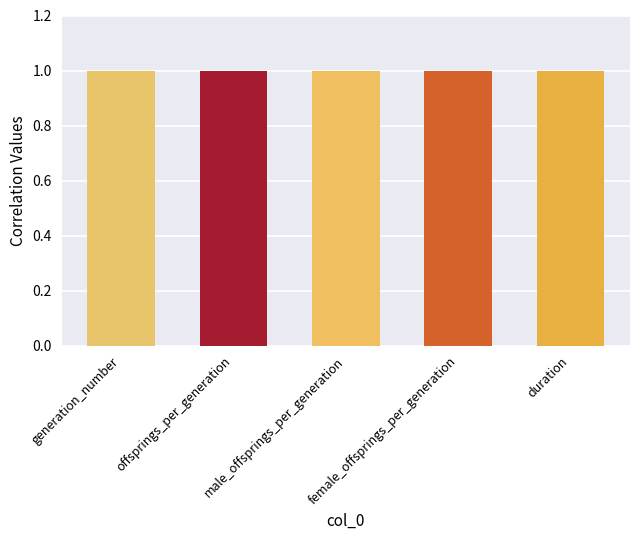

Is the value of duration at female_offsprings_per_generation greater than the value of male_offsprings_per_generation at duration?

No